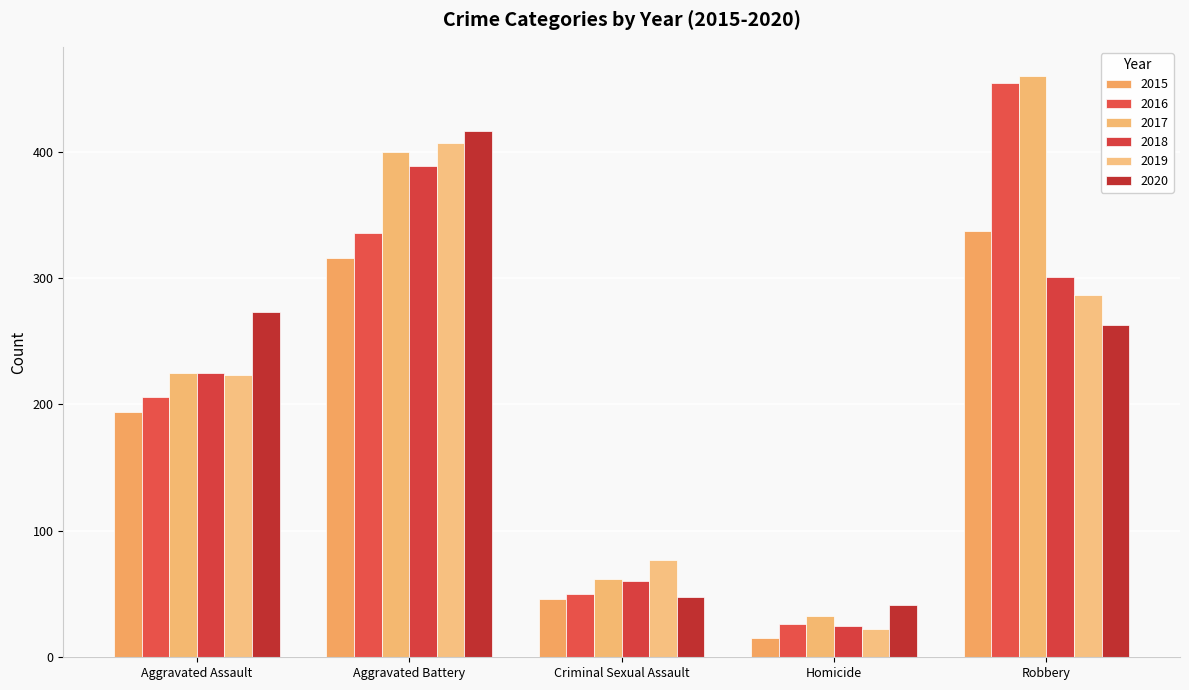

Does the chart contain any negative values?

No